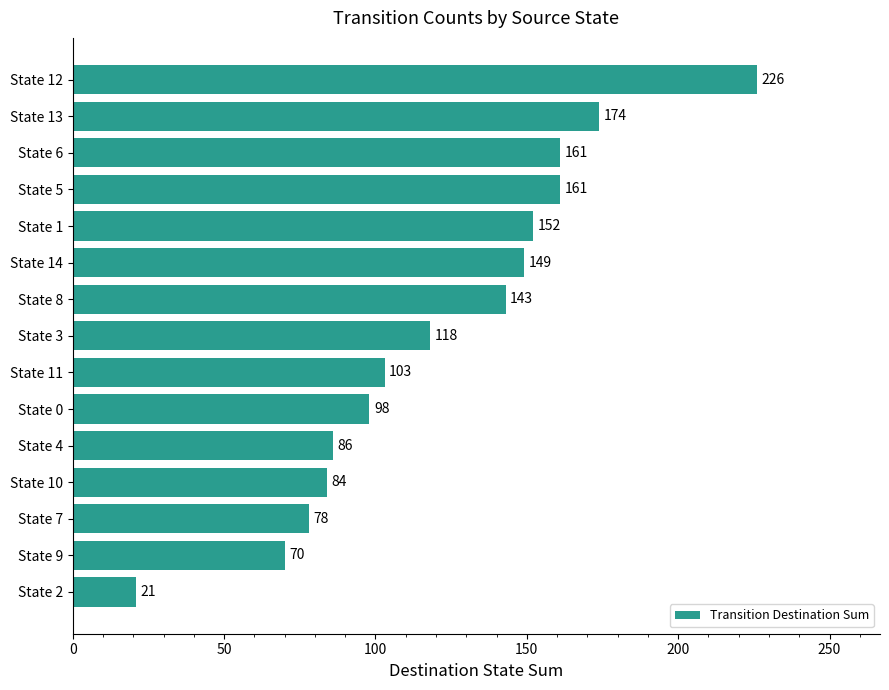

Reading bottom to top, list all the values displayed in this chart.

State 2=21	State 9=70	State 7=78	State 10=84	State 4=86	State 0=98	State 11=103	State 3=118	State 8=143	State 14=149	State 1=152	State 5=161	State 6=161	State 13=174	State 12=226